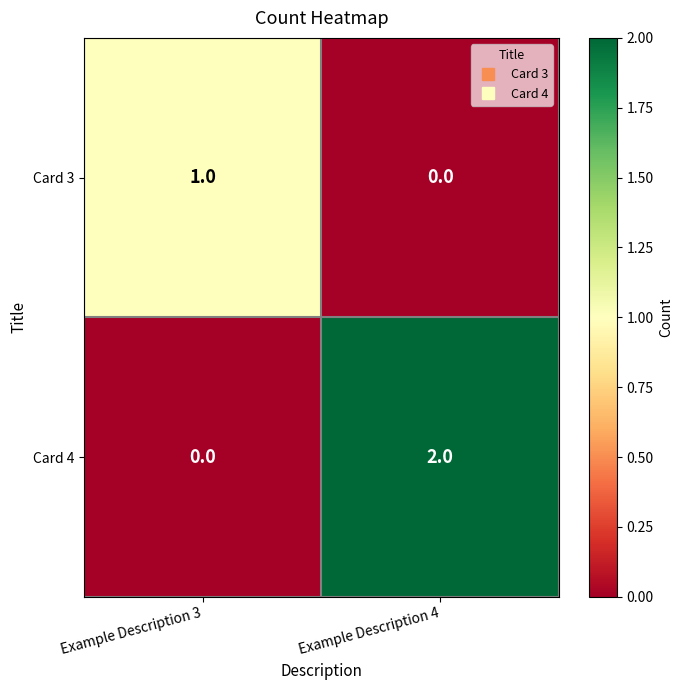

Rank the series at Example Description 4 from highest to lowest value.

Card 4, Card 3